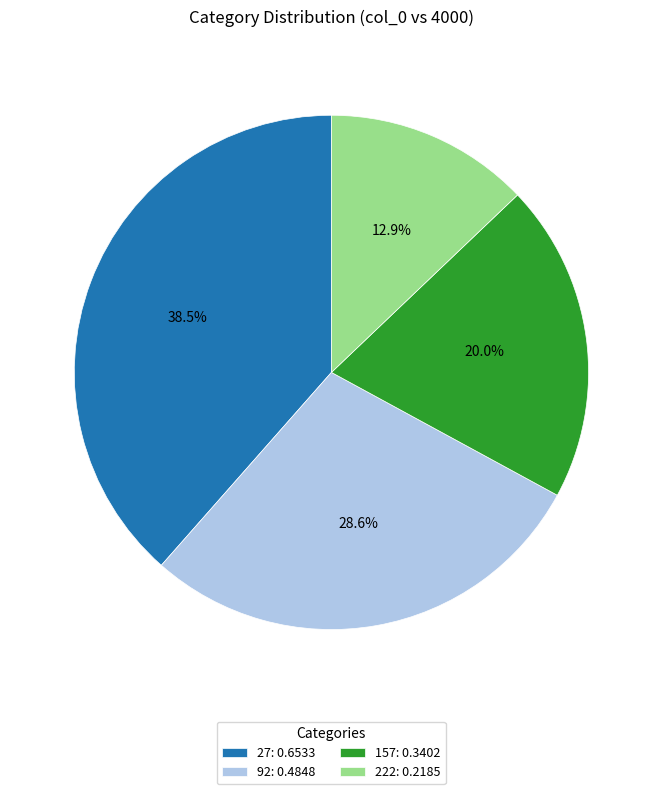

Is there a majority slice in this chart?

No